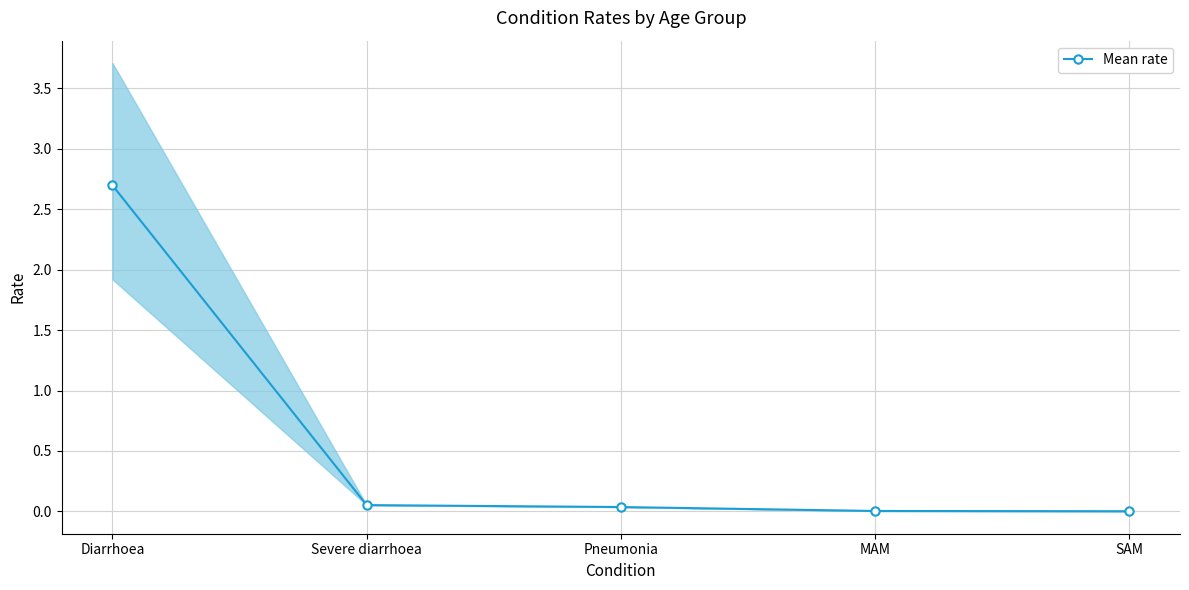

The chart shows a value of 0.1 at Severe diarrhoea. True or false?

True